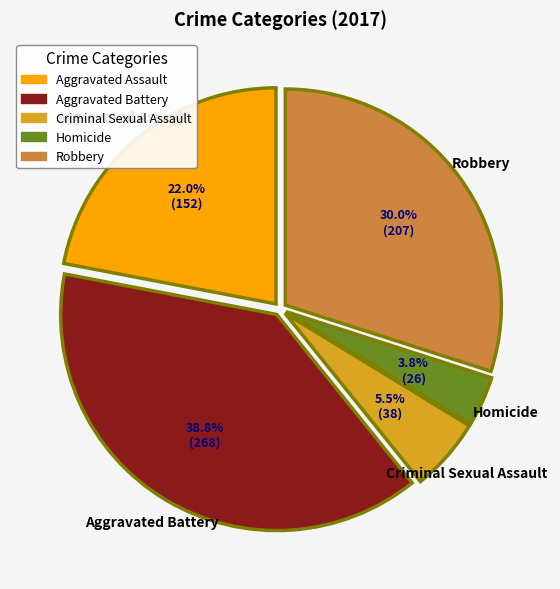

To the nearest percent, what is the combined percentage of Homicide and Aggravated Assault?

26%